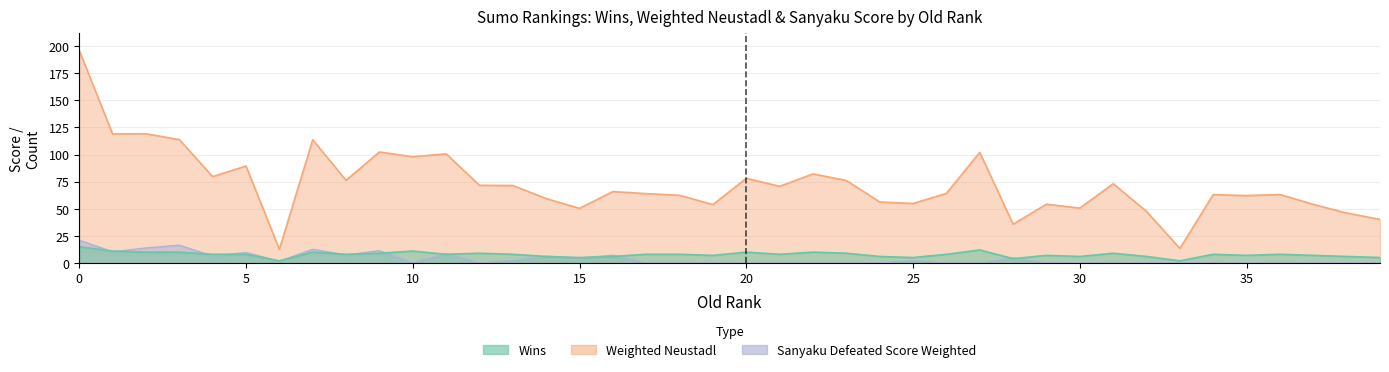

True or false: Sanyaku Defeated Score Weighted has more than 0 points higher than both neighbors.

True